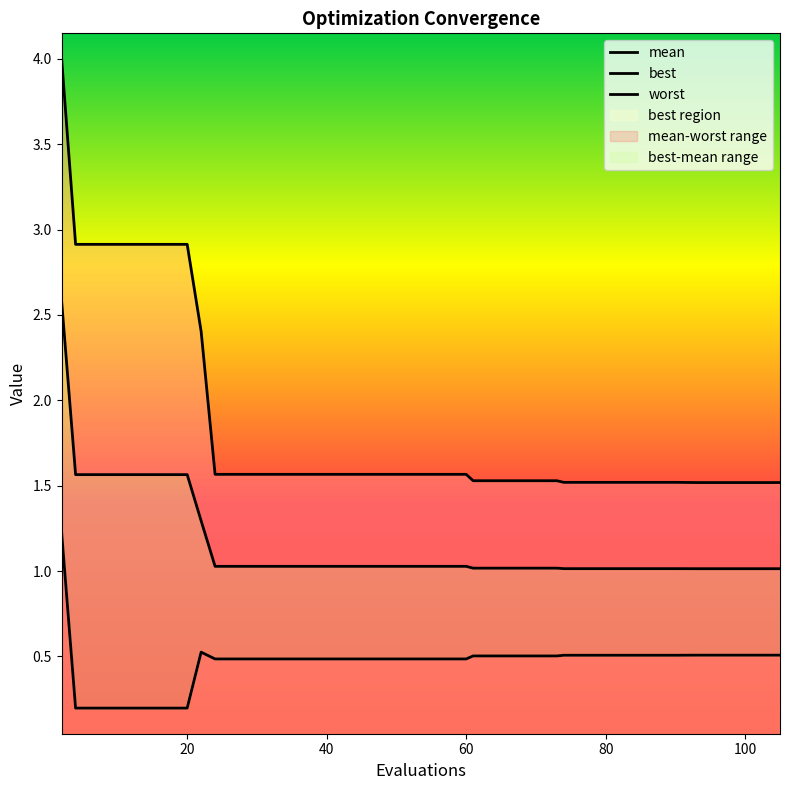

True or false: worst and mean intersect in this chart.

False